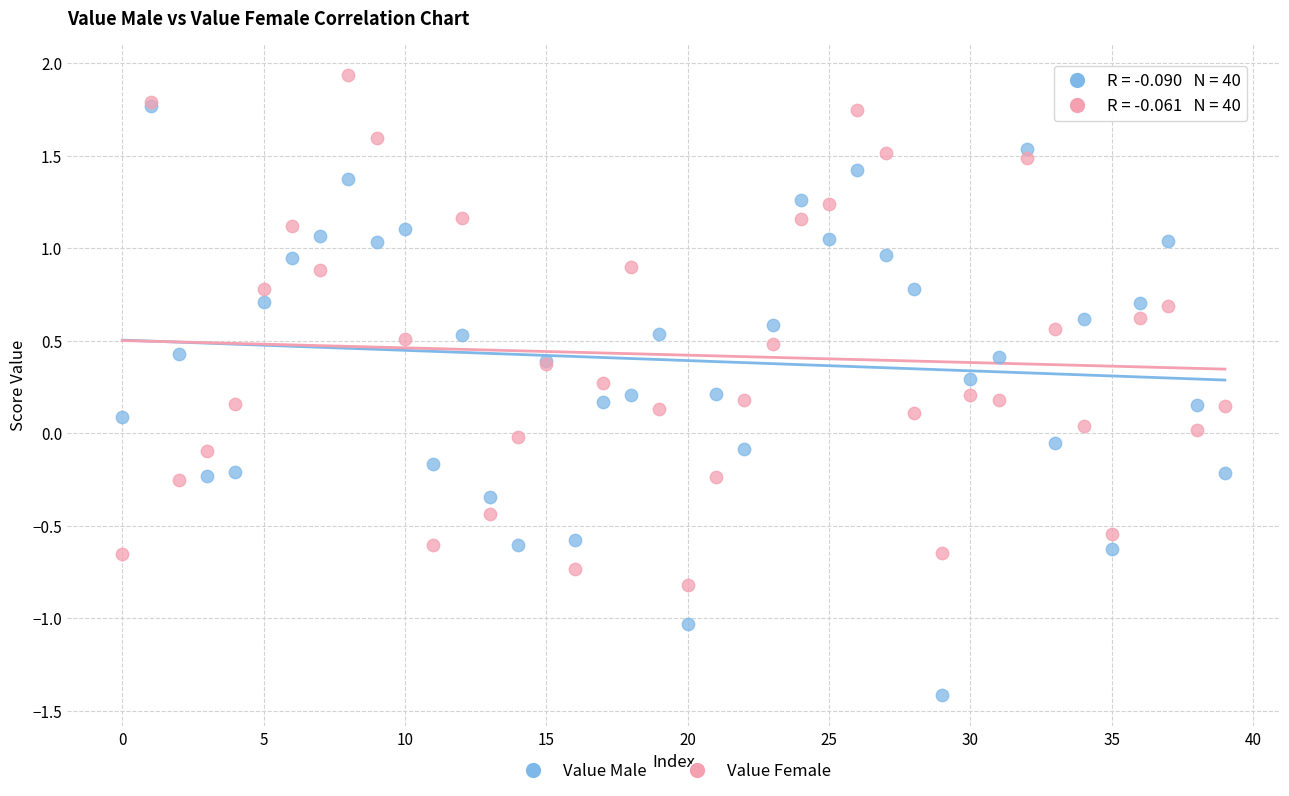

What are all the series names shown in the legend?

Value Male, Value Female